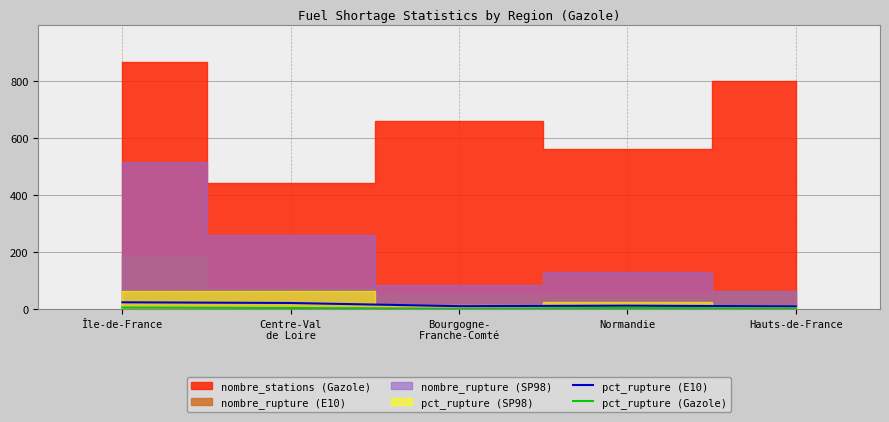

The value of pct_rupture (Gazole) at Normandie is 4.1. True or false?

True